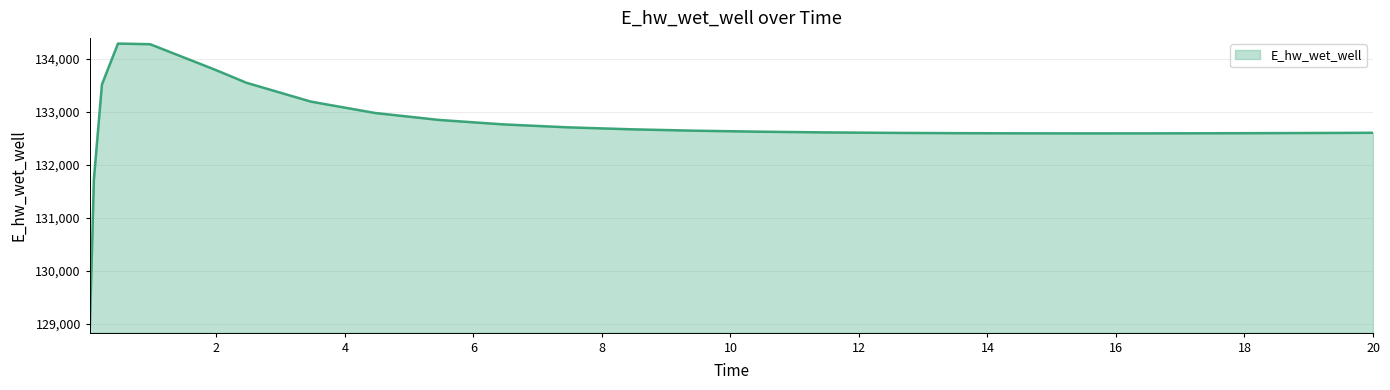

What is the greatest value displayed?

134283.7